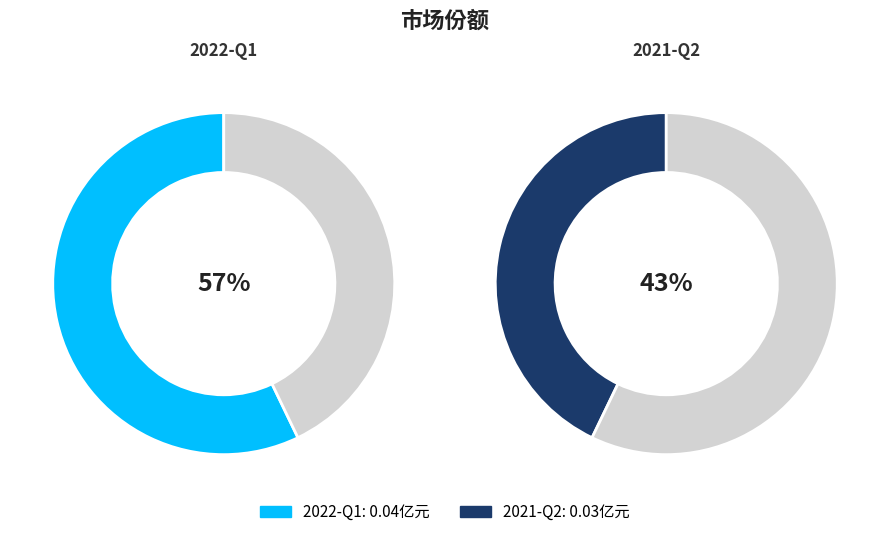

Which has a higher value, 2021-Q2 or 2022-Q1?

2022-Q1